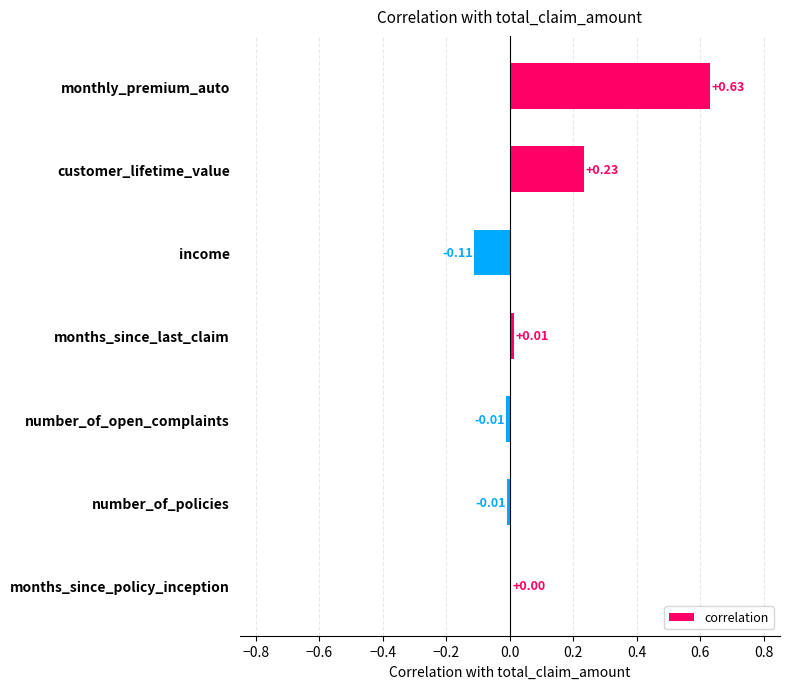

Are the bars horizontal?

Yes